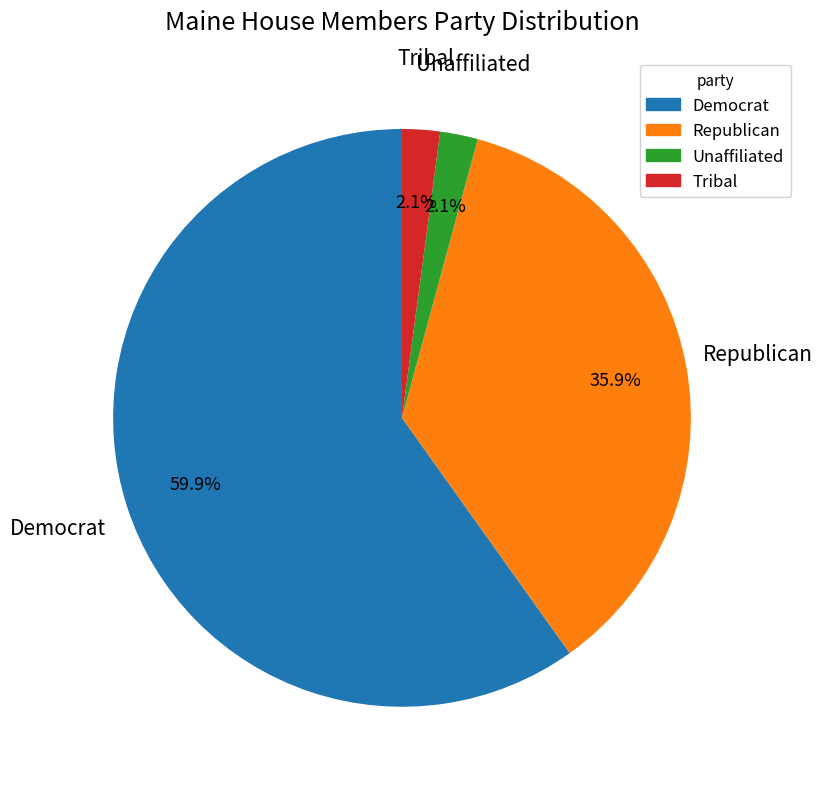

Is it true that Democrat is 69% of the pie?

False